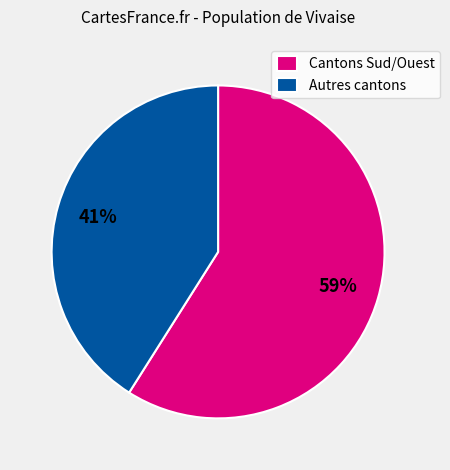

Combined, do Autres cantons and Cantons Sud/Ouest account for over 50%?

Yes